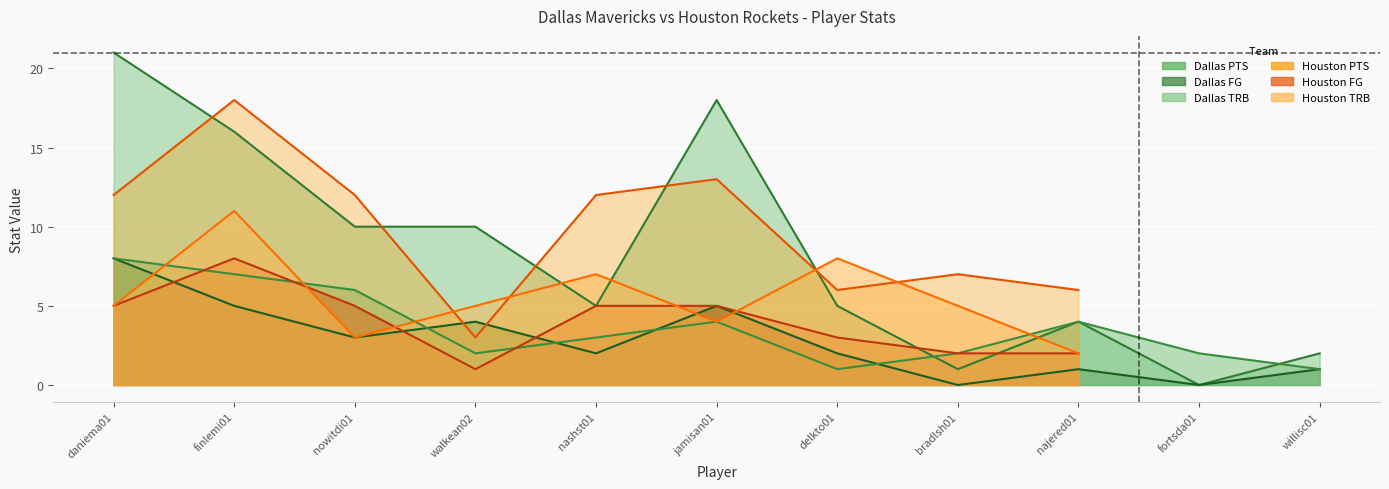

Read the Dallas FG value at nashst01.

2